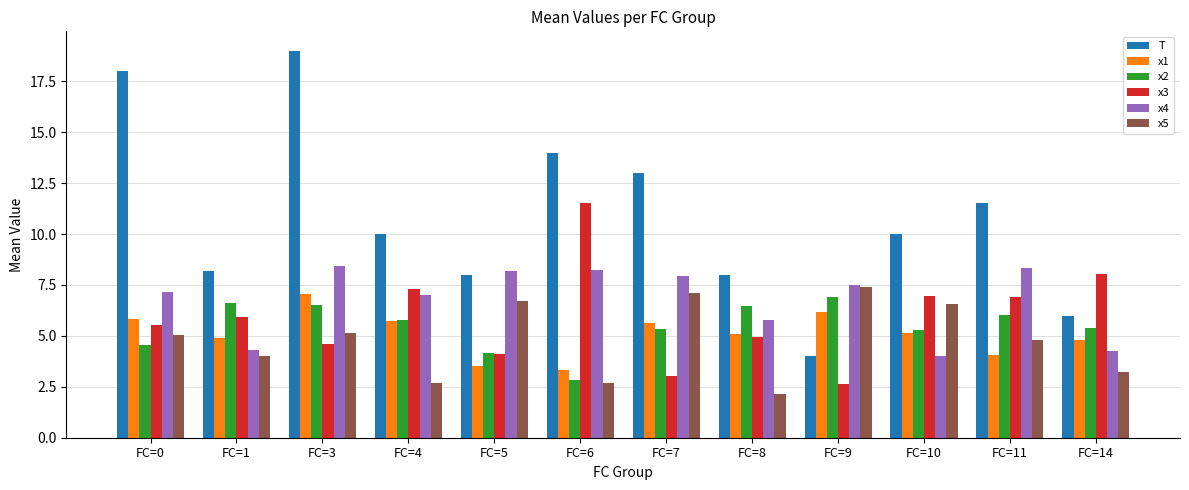

Is the value of x1 at FC=9 greater than the value of x5 at FC=11?

Yes